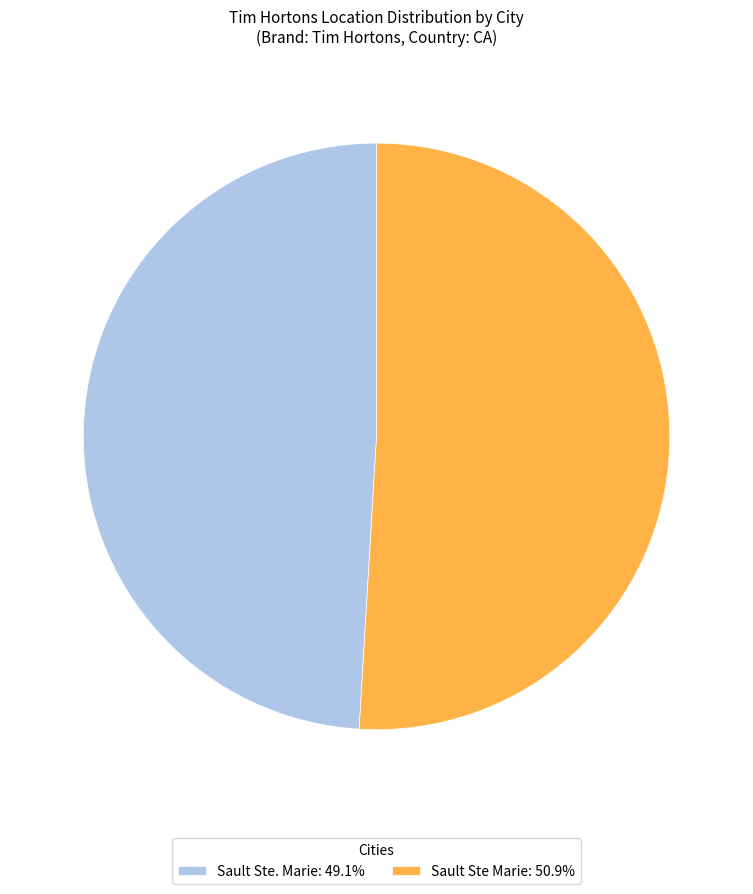

What is the ratio of the value at Sault Ste Marie: 50.9% to the value at Sault Ste. Marie: 49.1%?

1.0